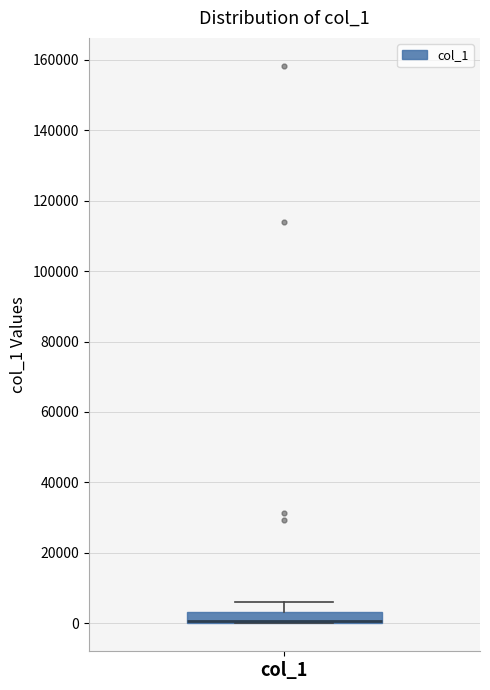

Transcribe this box plot: give where the median line is, the range the box spans, and where the two whiskers end, as read against the y-axis. The values are not printed on the chart, so give them approximately, as read against the axis.

median 0 (drawn on the box's lower edge), box 0 to 4000, whiskers 0 to 6000